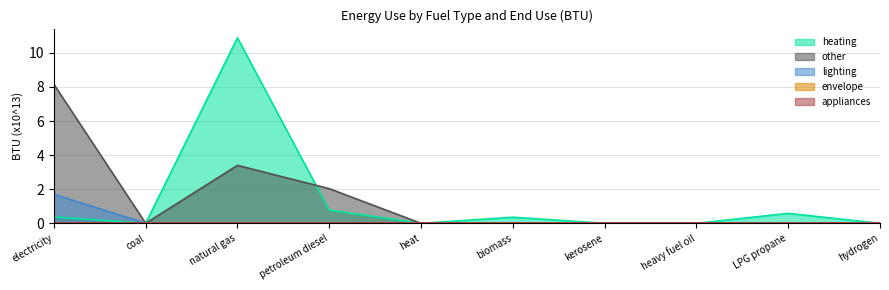

What value does the other series have at natural gas?

3.4